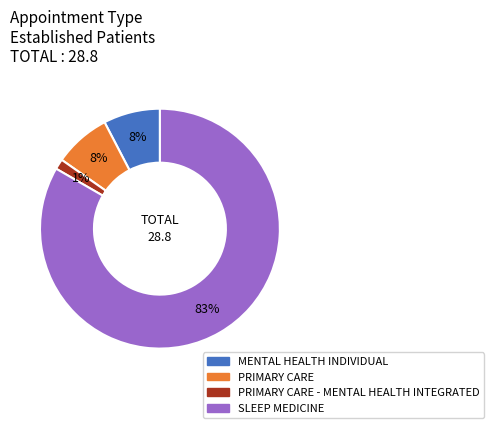

To the nearest percent, what is the difference between the largest and smallest slice percentages?

82%